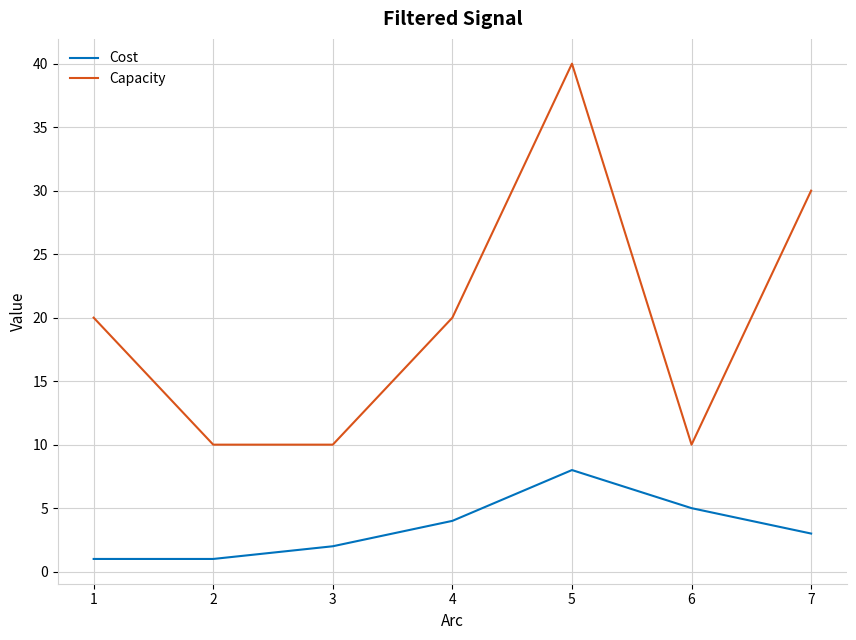

Where is the first local maximum for Cost?

5